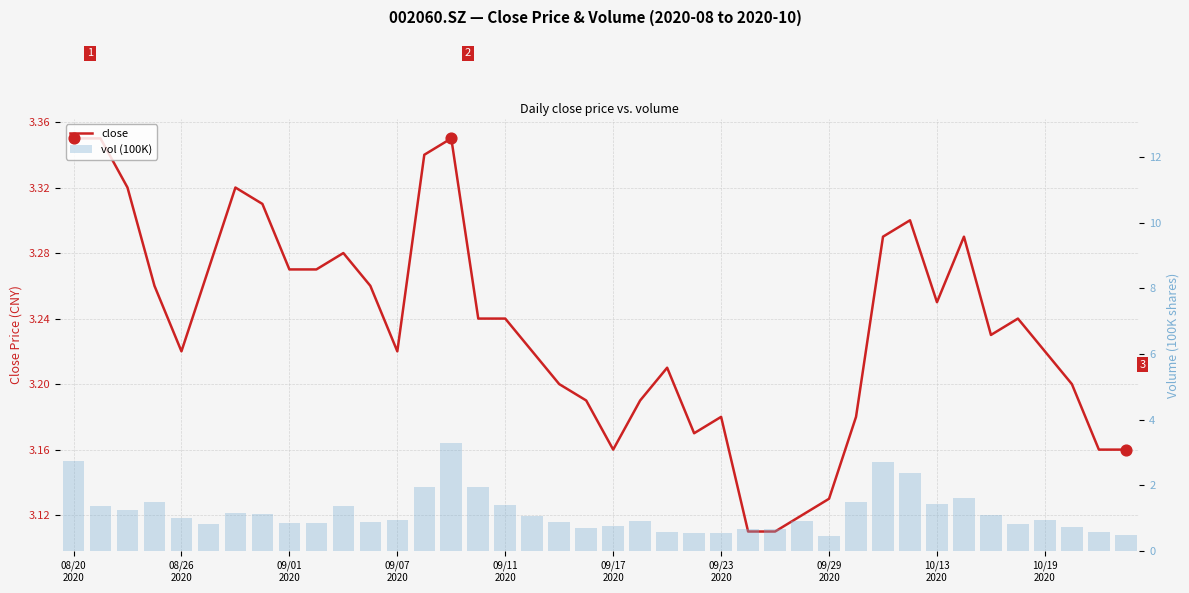

What is the total value across all series at 30?

6.0